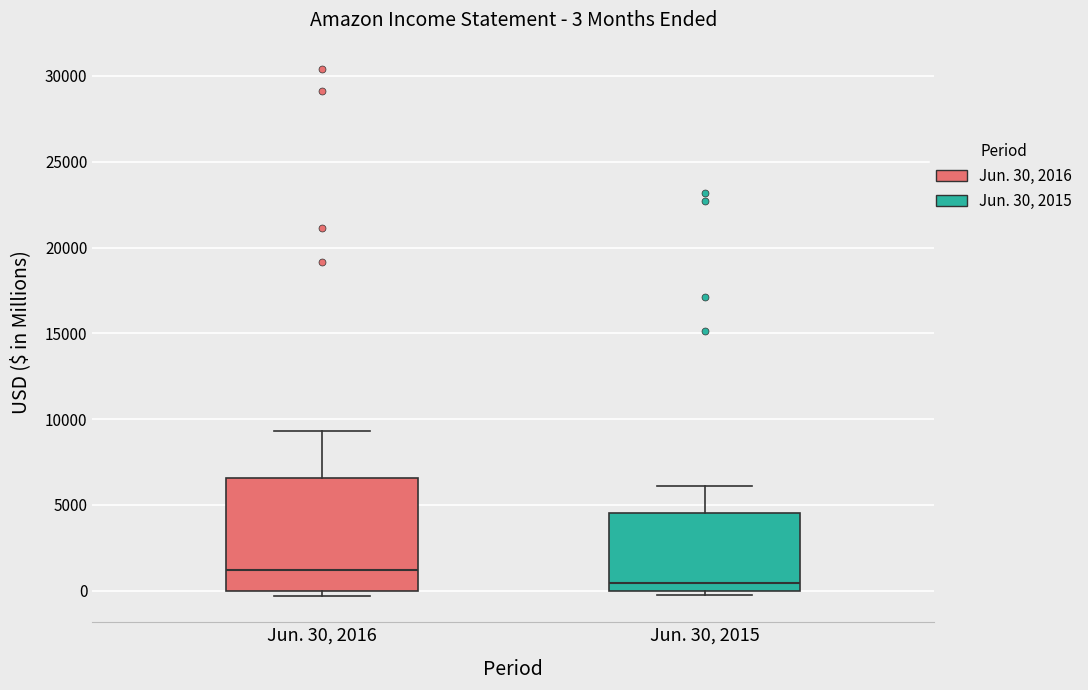

Which box has the lowest median line?

Jun. 30, 2015